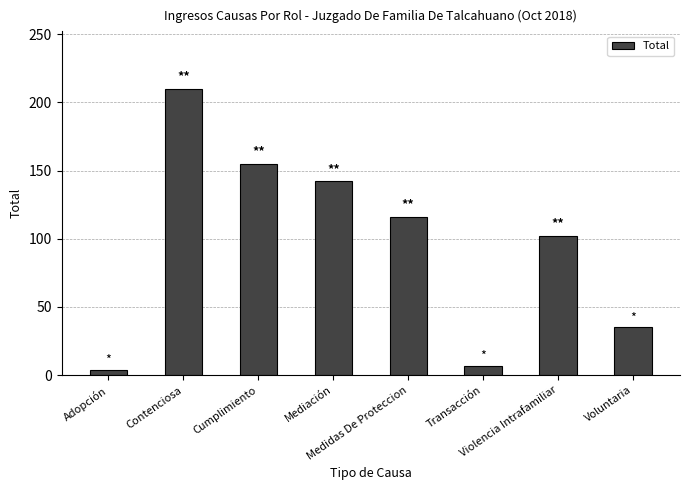

What value does the data have at Mediación, to the nearest 10?

140